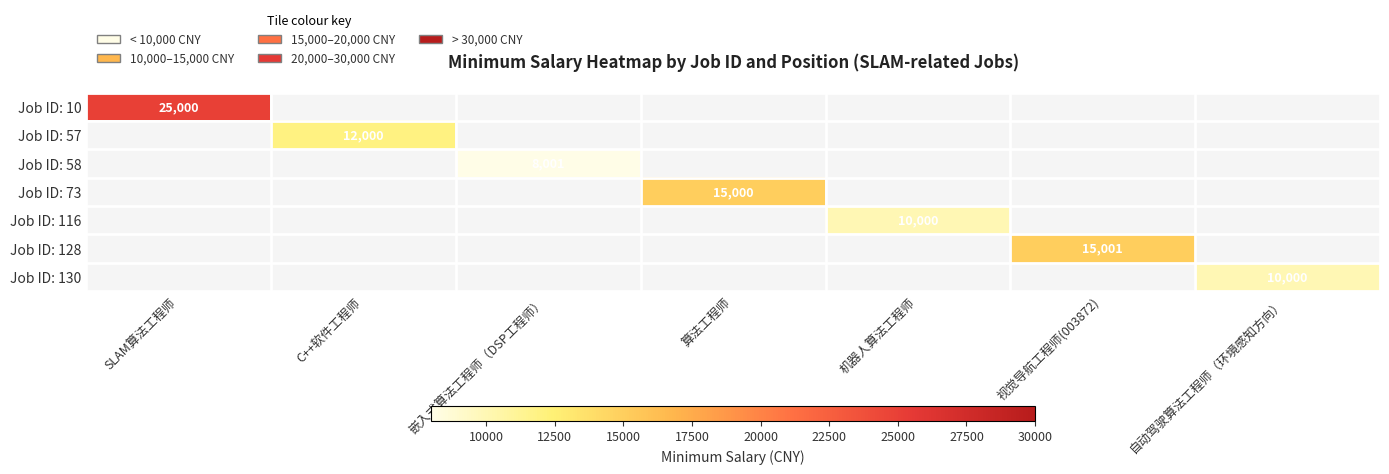

True or false: Job ID: 58 has a value of 12964 at 嵌入式算法工程师（DSP工程师）.

False